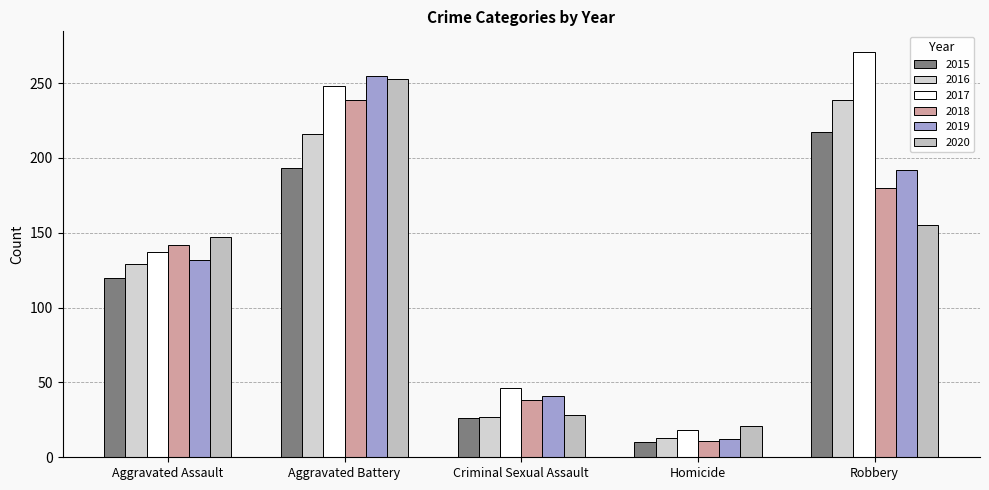

Rank the categories by 2017 value from highest to lowest.

Robbery, Aggravated Battery, Aggravated Assault, Criminal Sexual Assault, Homicide